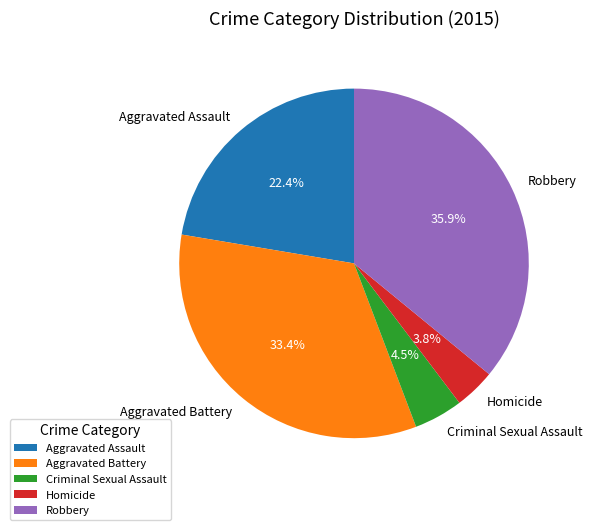

How many segments does this pie chart have?

5